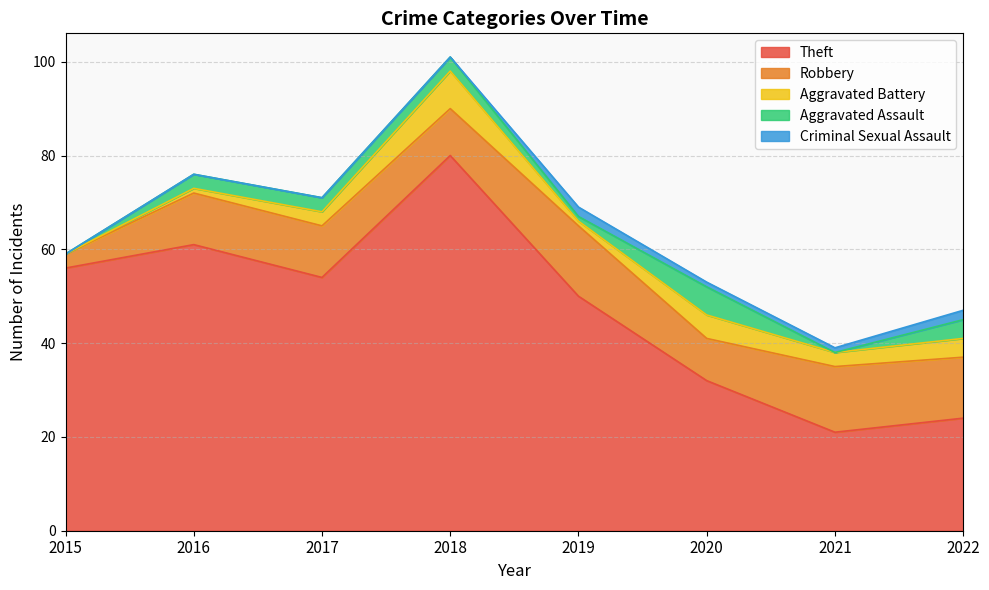

Which series has the largest total across all categories?

Theft